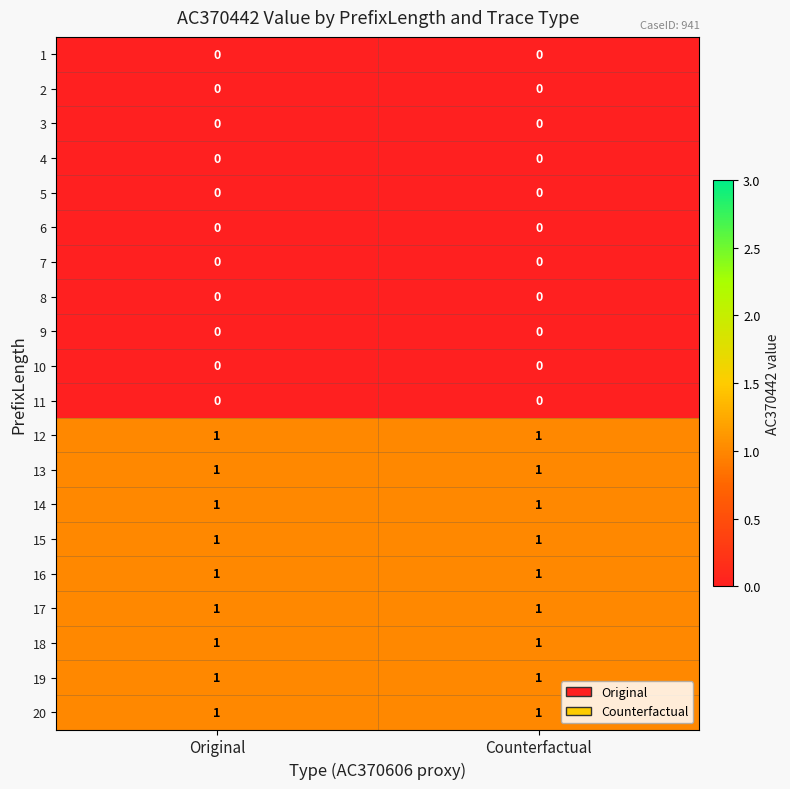

What is the total value across all series at Original?

9